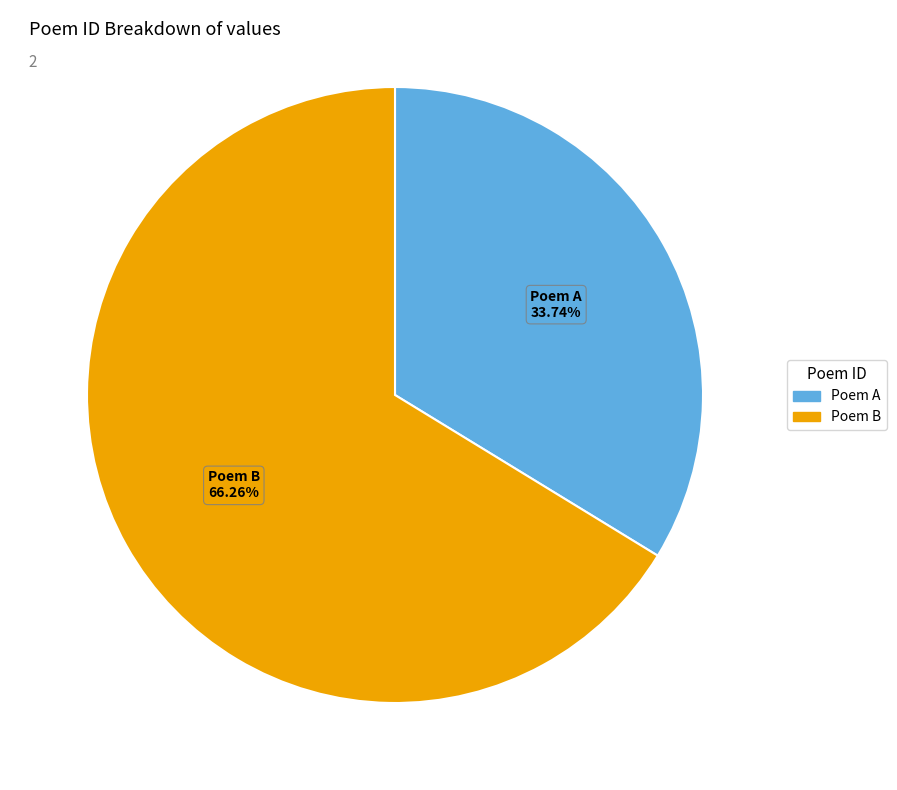

Does any single category account for the majority?

Yes